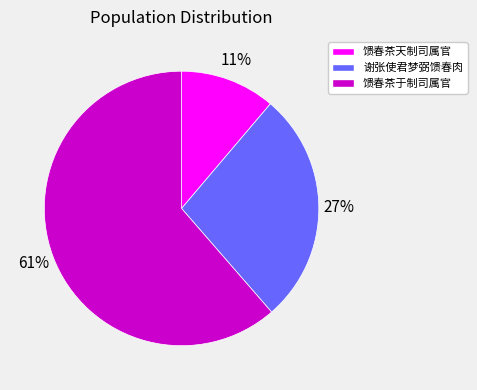

To the nearest percent, what portion does 谢张使君梦弼馈春肉 represent?

27%